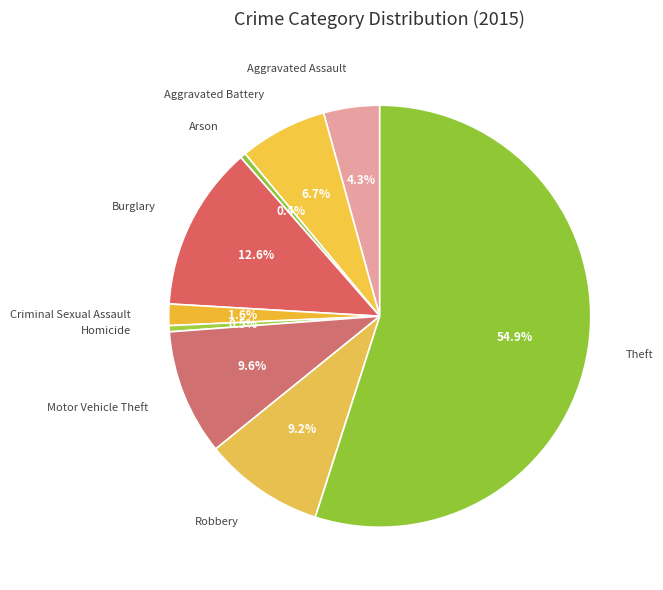

To the nearest percent, what percentage of the pie is Motor Vehicle Theft?

10%